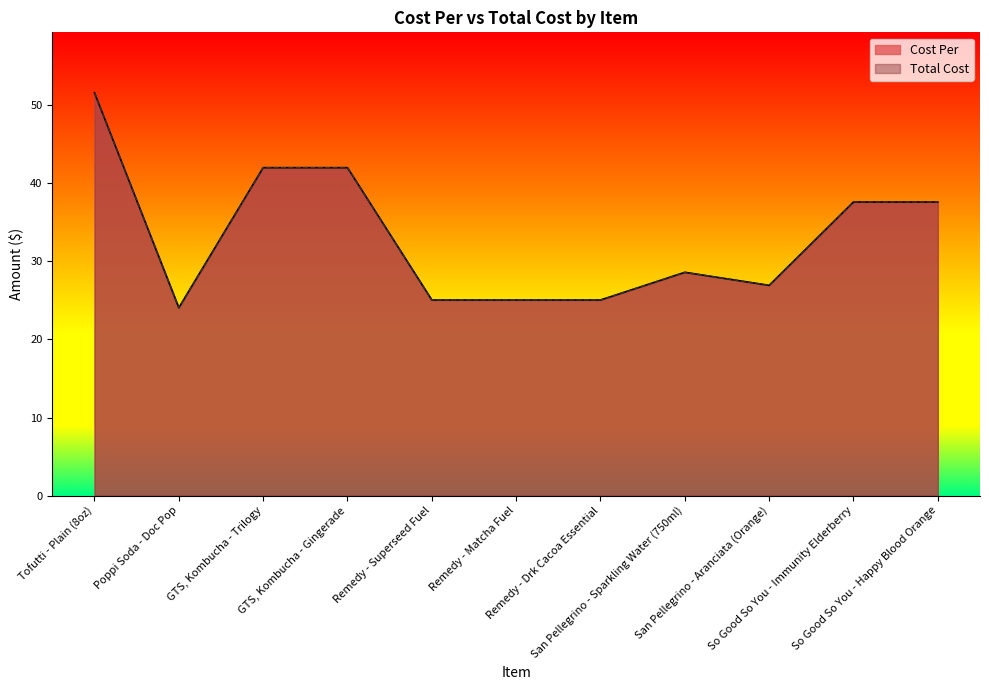

Rank the series by their maximum value, from lowest to highest.

Cost Per, Total Cost